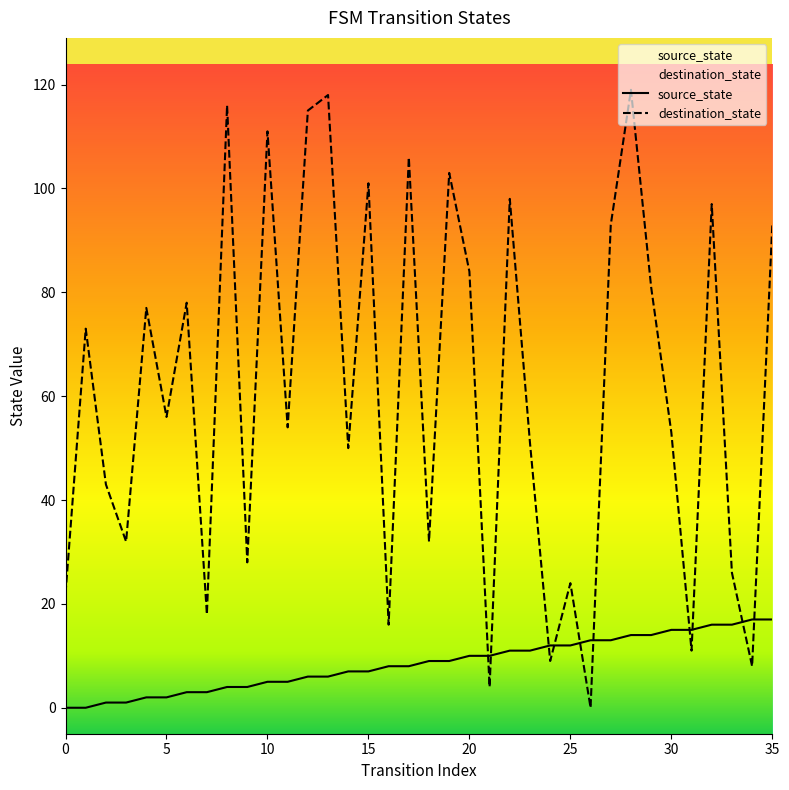

Which series has the largest range (max minus min)?

destination_state